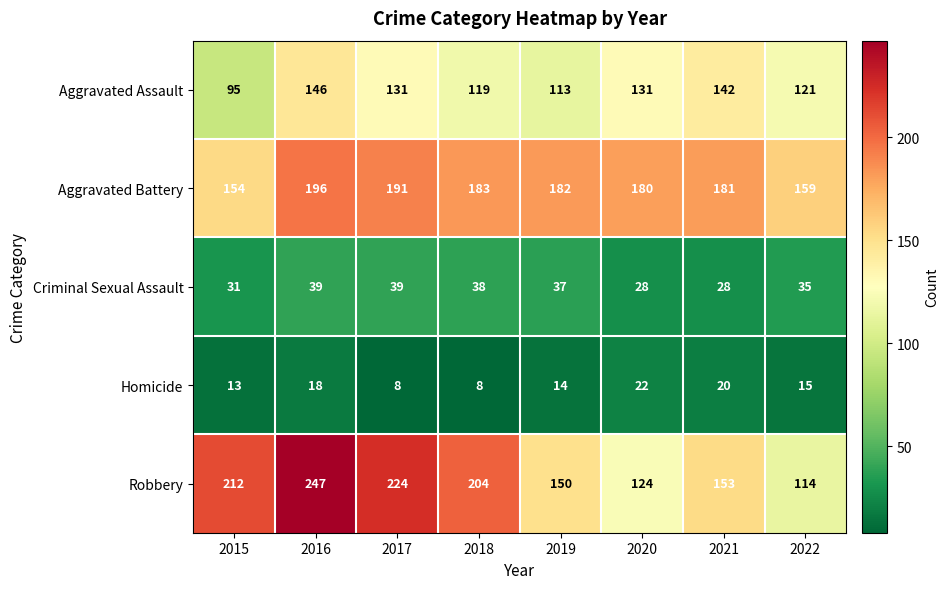

What is the smallest value displayed?

8